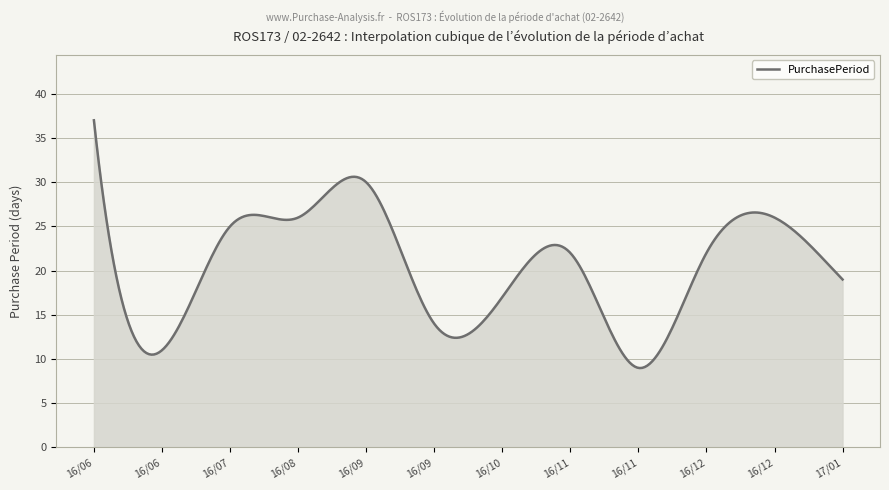

What is the smallest value displayed?

9.0